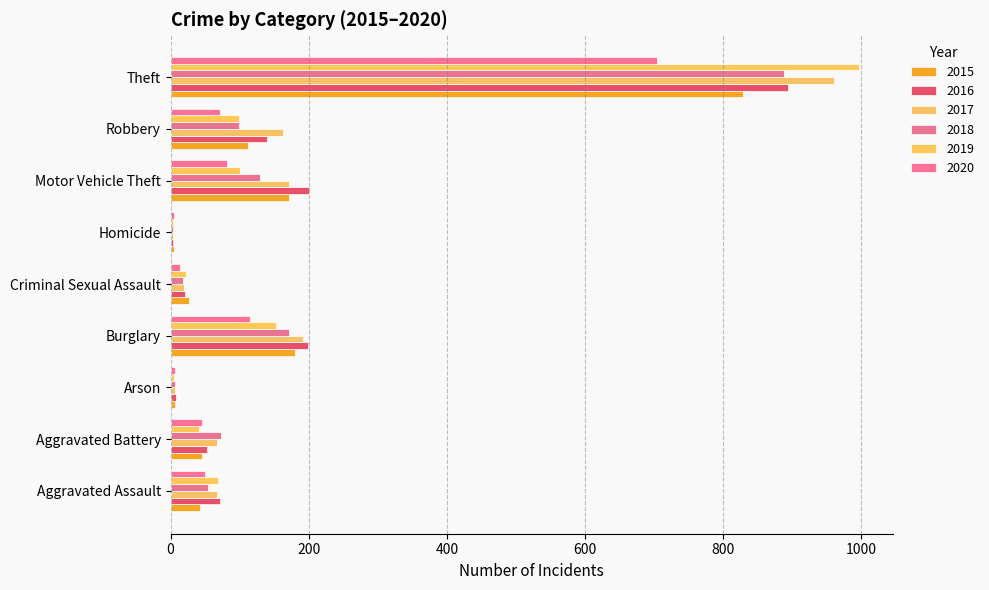

At which category is the sum across all series the highest?

Theft